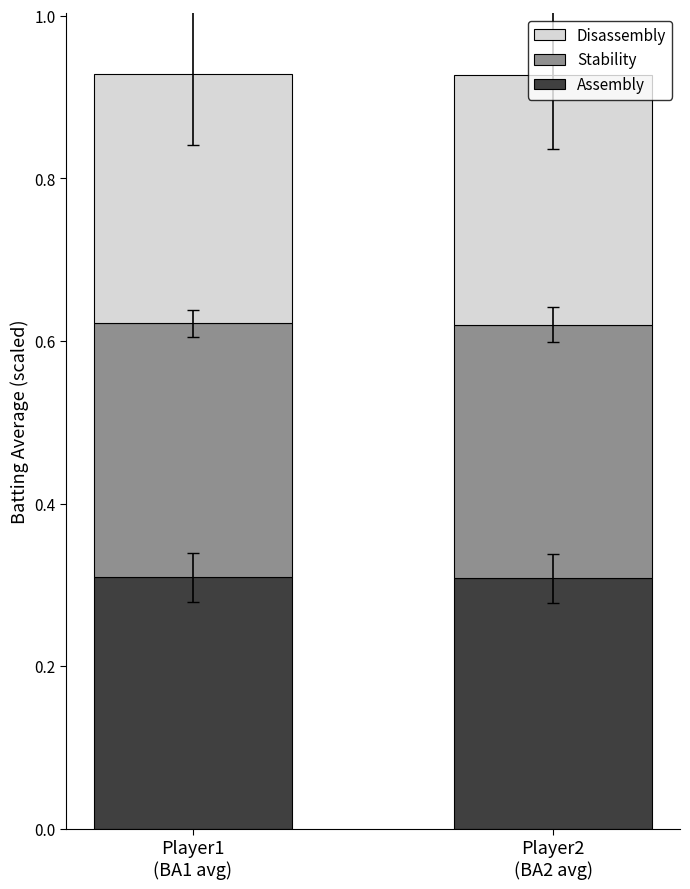

What is the sum of all Assembly values?

0.6